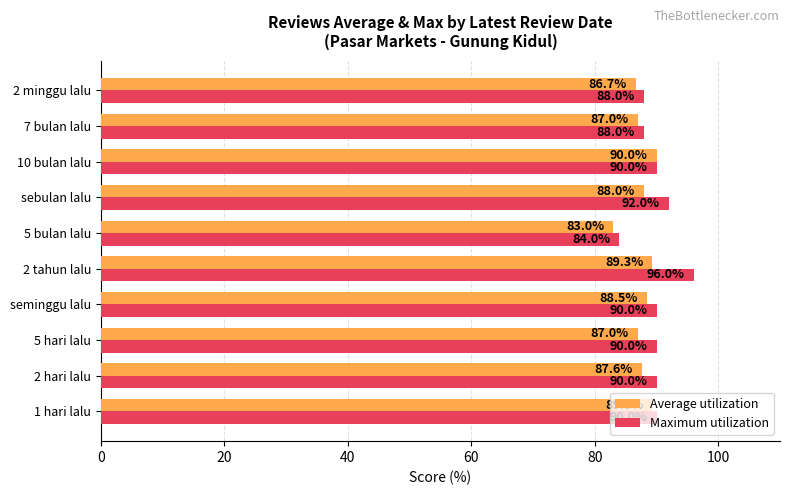

What is the maximum value for Average utilization?

90.0